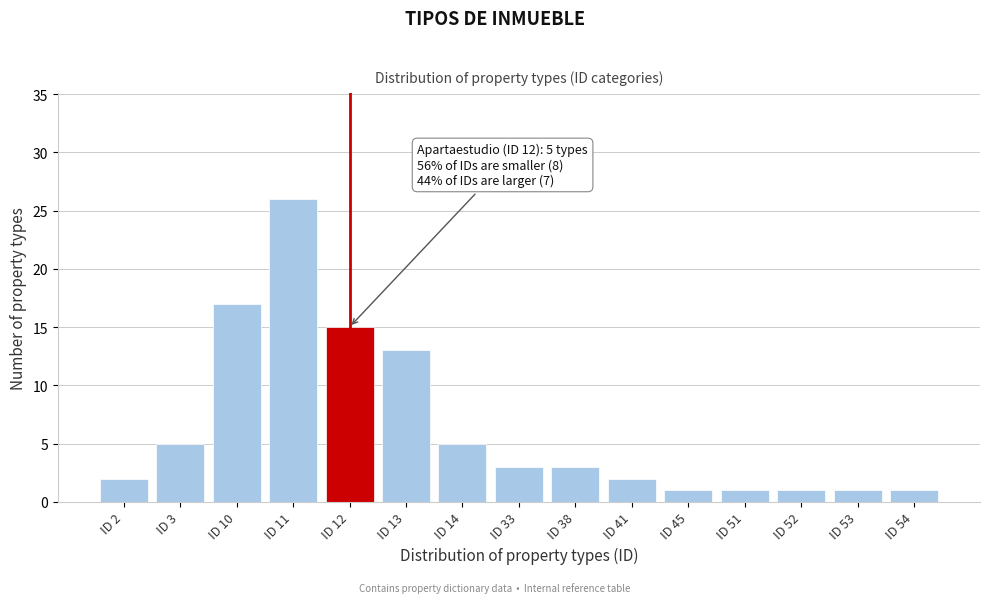

Reading left to right, what are all the values shown in this chart?

2	5	17	26	15	13	5	3	3	2	1	1	1	1	1